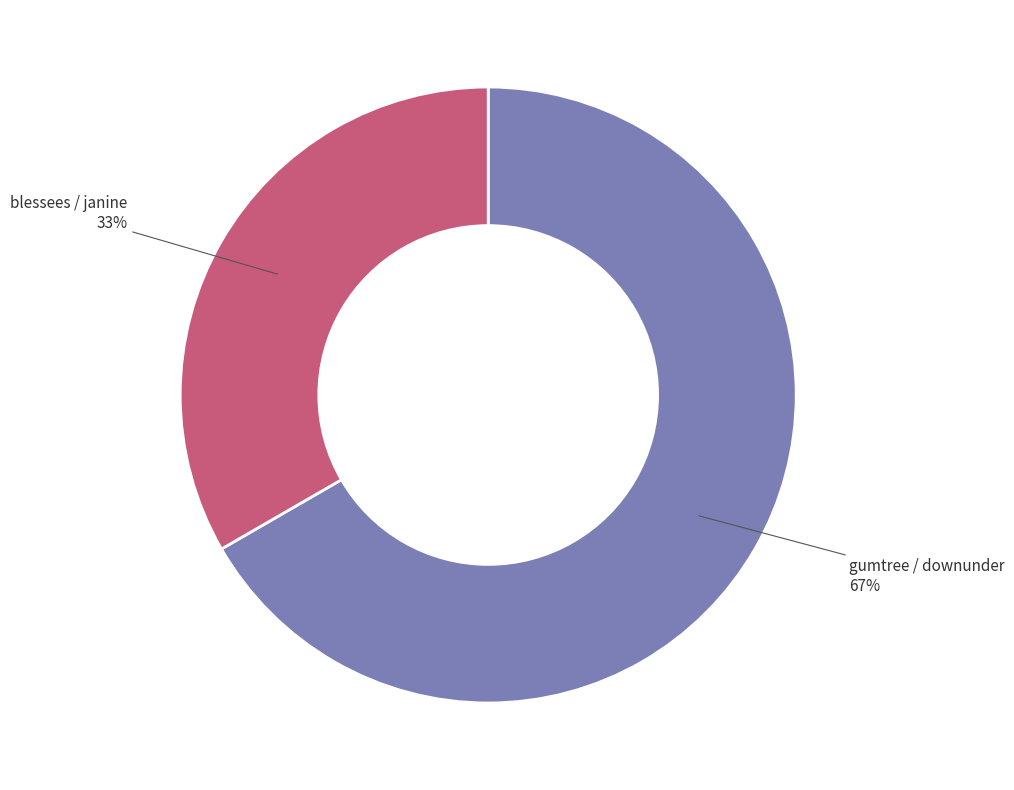

Do blessees / janine and gumtree / downunder together represent more than half of the pie?

Yes